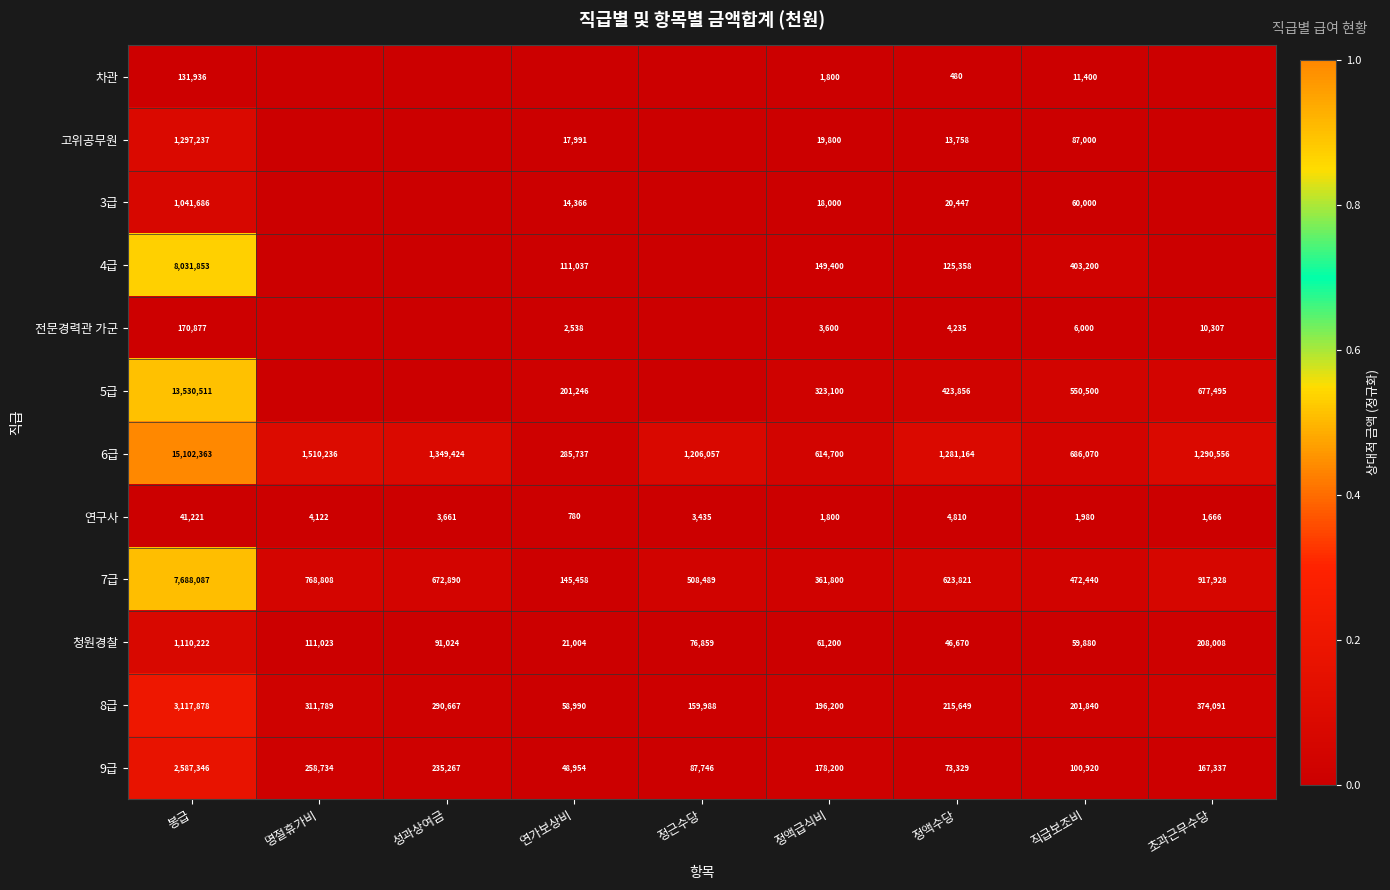

Is it true that 연구사 equals 4807 at 정근수당?

False